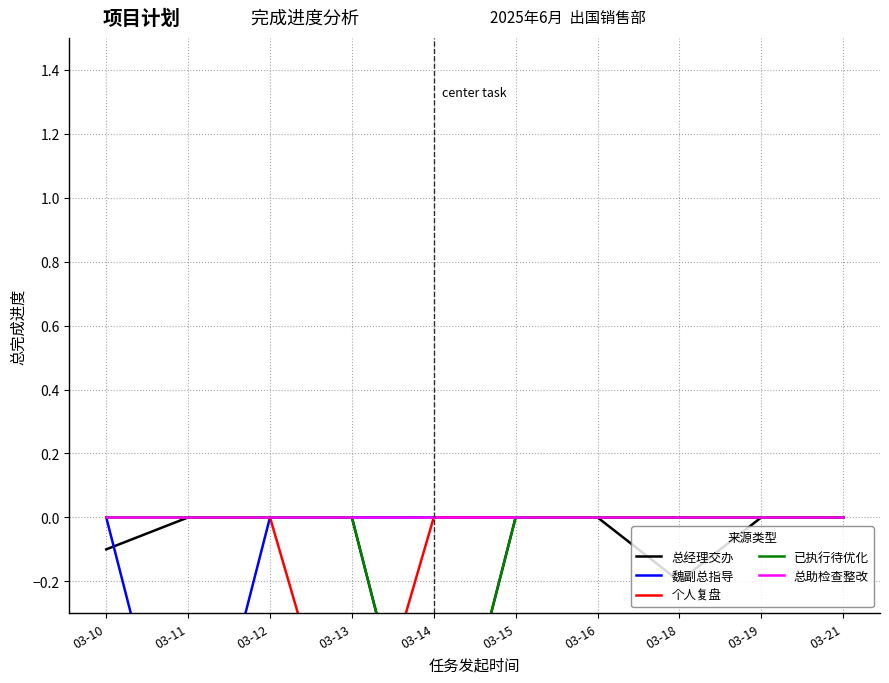

Where is 总经理交办 nearest to the value 0?

03-11